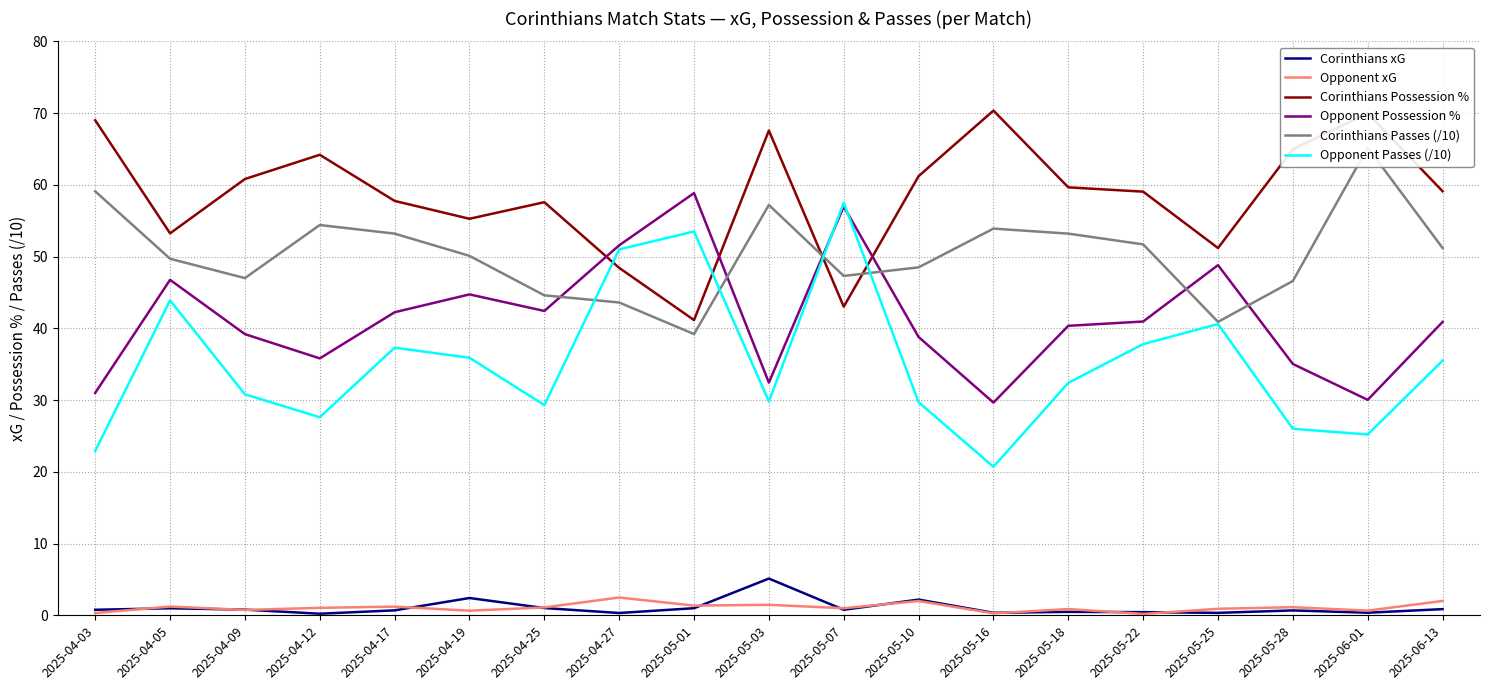

True or false: Opponent Possession % has more than 2 interior local peaks.

True